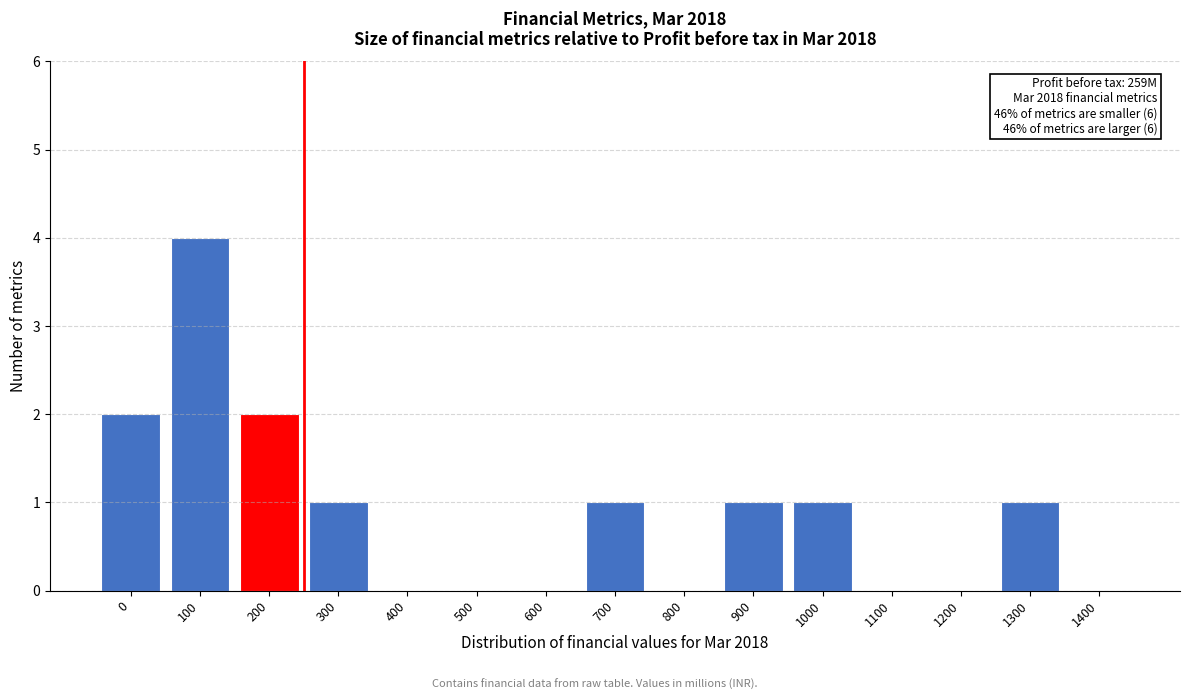

Reading left to right, transcribe all the data shown in this chart.

0=2	100=4	200=2	300=1	400=0	500=0	600=0	700=1	800=0	900=1	1000=1	1100=0	1200=0	1300=1	1400=0